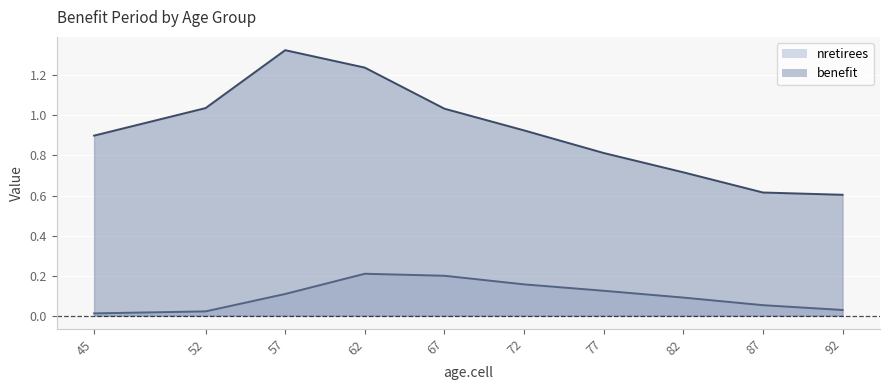

The value of benefit at 72 is 0.3. True or false?

False